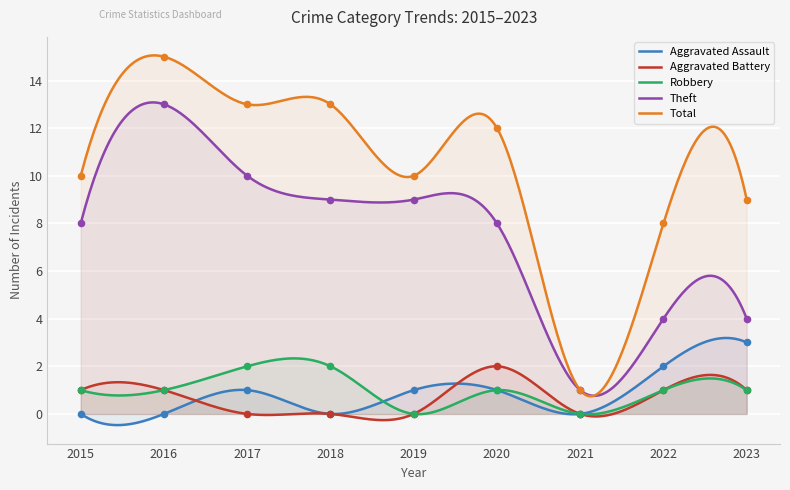

Is the value of Aggravated Assault at 2020 greater than the value of Total at 2018?

No